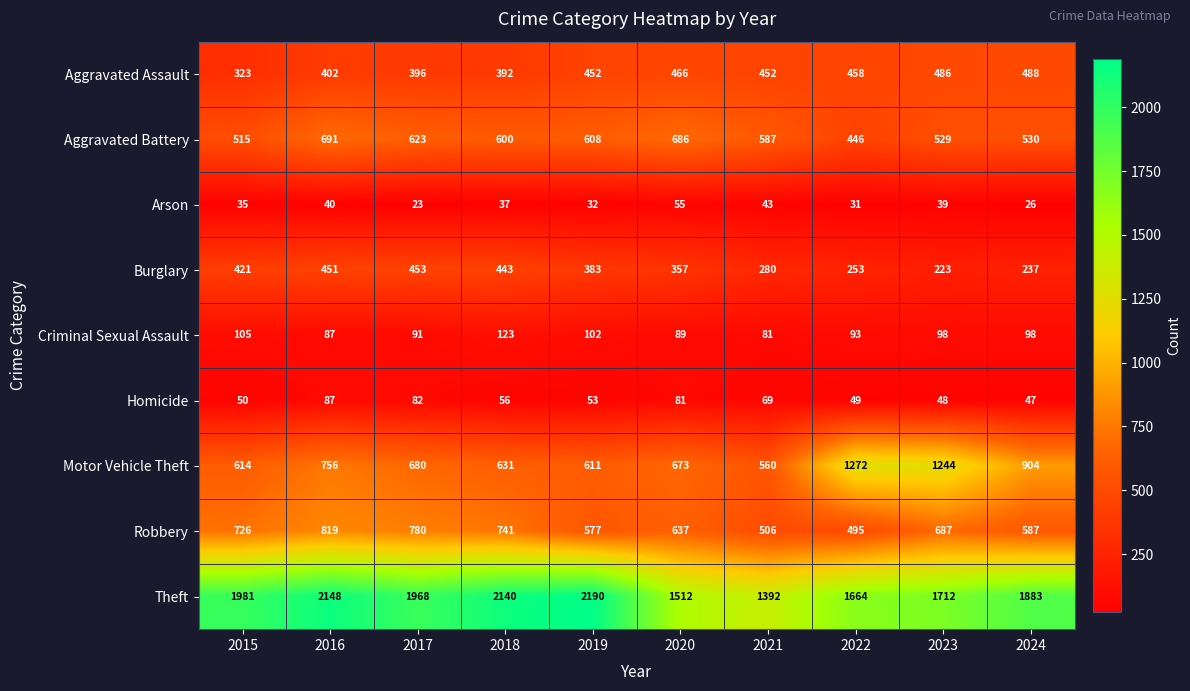

What is the maximum value shown in the chart?

2190